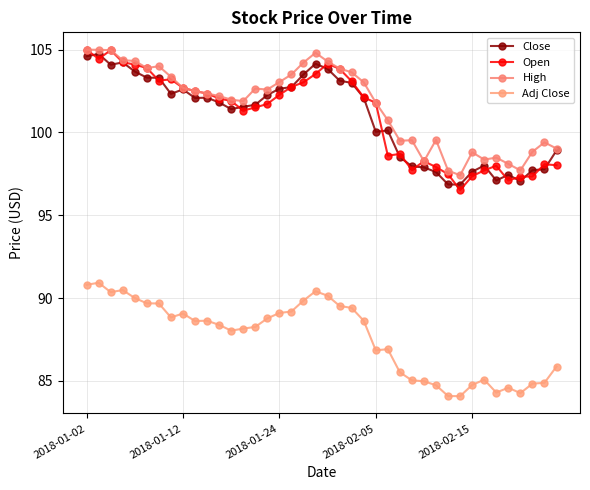

What are all the series names shown in the legend?

Close, Open, High, Adj Close